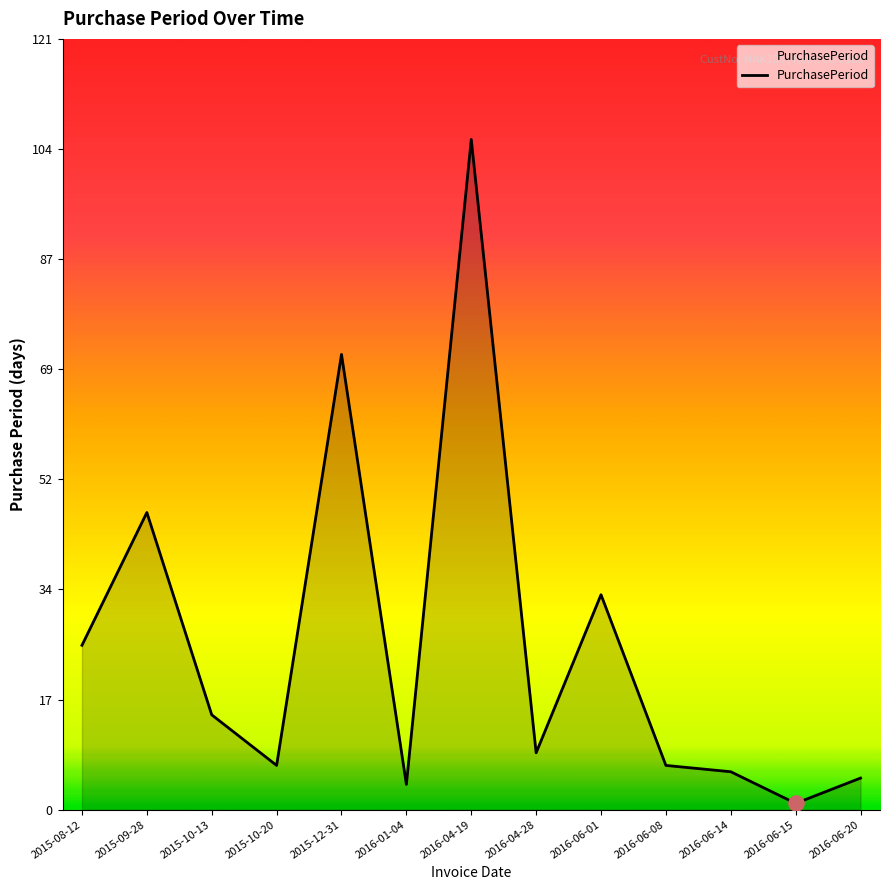

Which has a higher value, 2016-06-08 or 2016-01-04?

2016-06-08